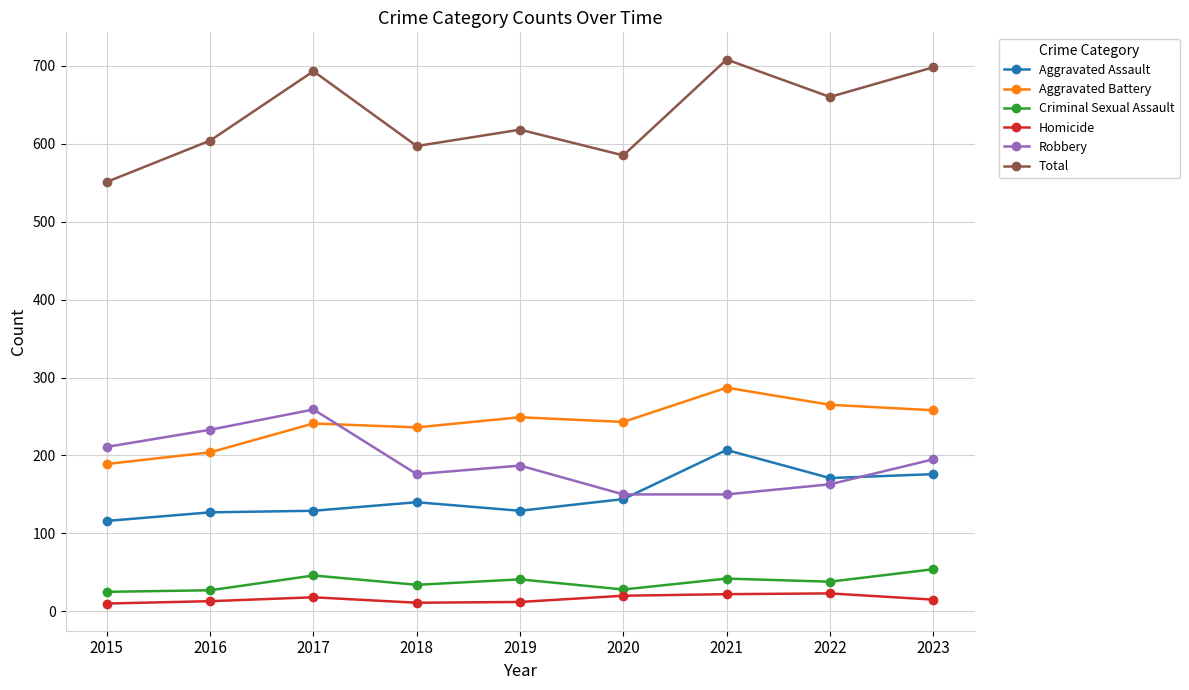

Which series has the widest spread of values?

Total